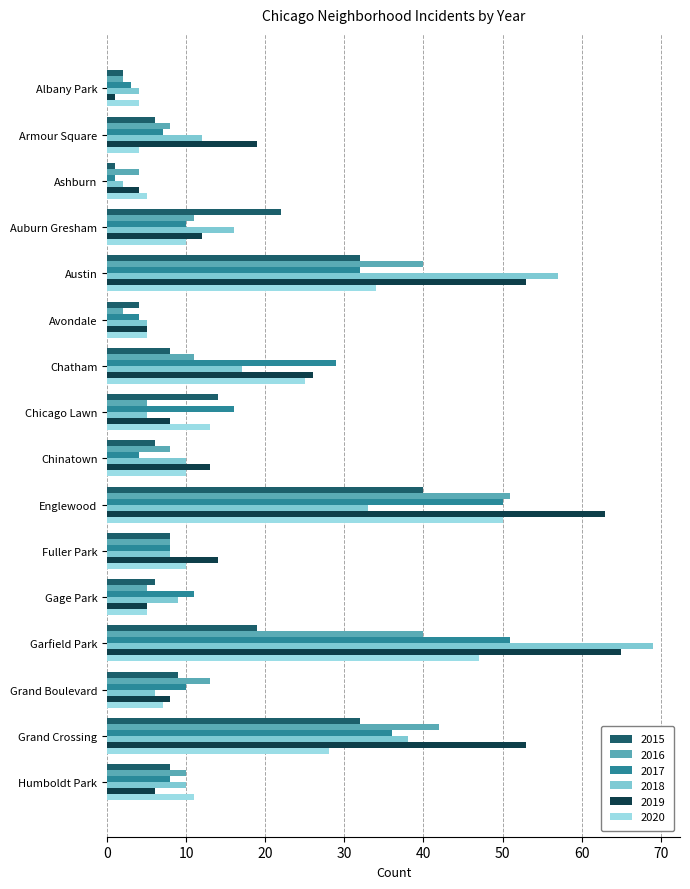

Count the number of categories in the chart.

16